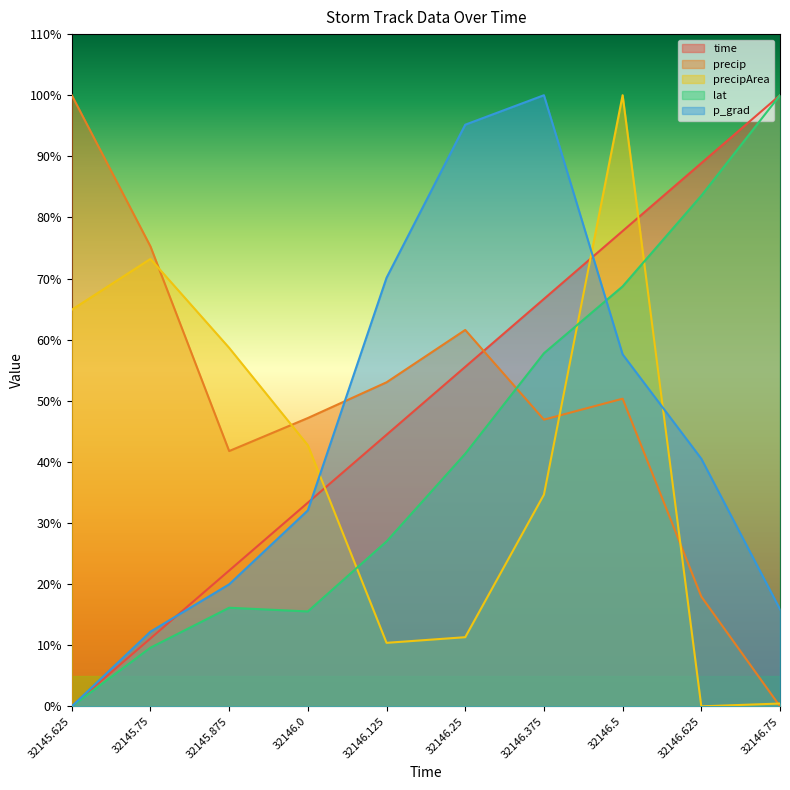

What is the total value across all series at 32146.25?

265.0